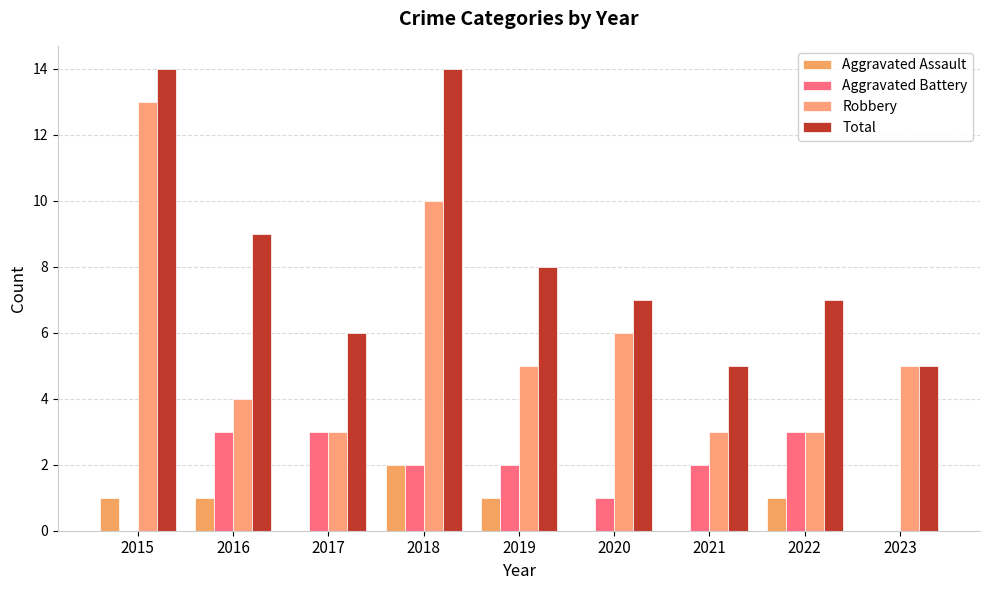

Count the number of categories in the chart.

9